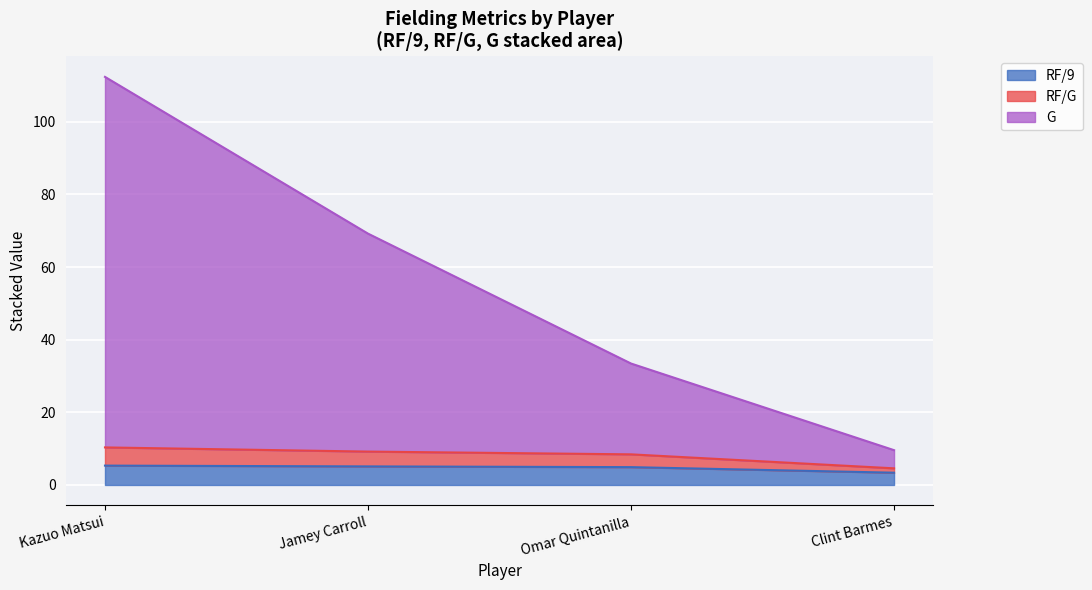

What is the smallest value displayed?

3.4